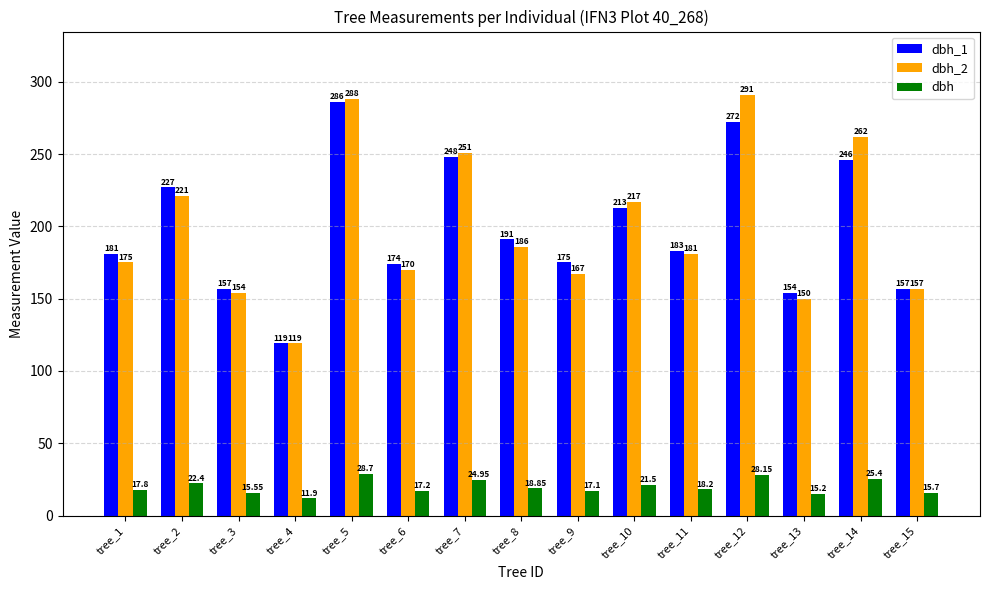

True or false: dbh_2 has a value of 60.5 at tree_9.

False